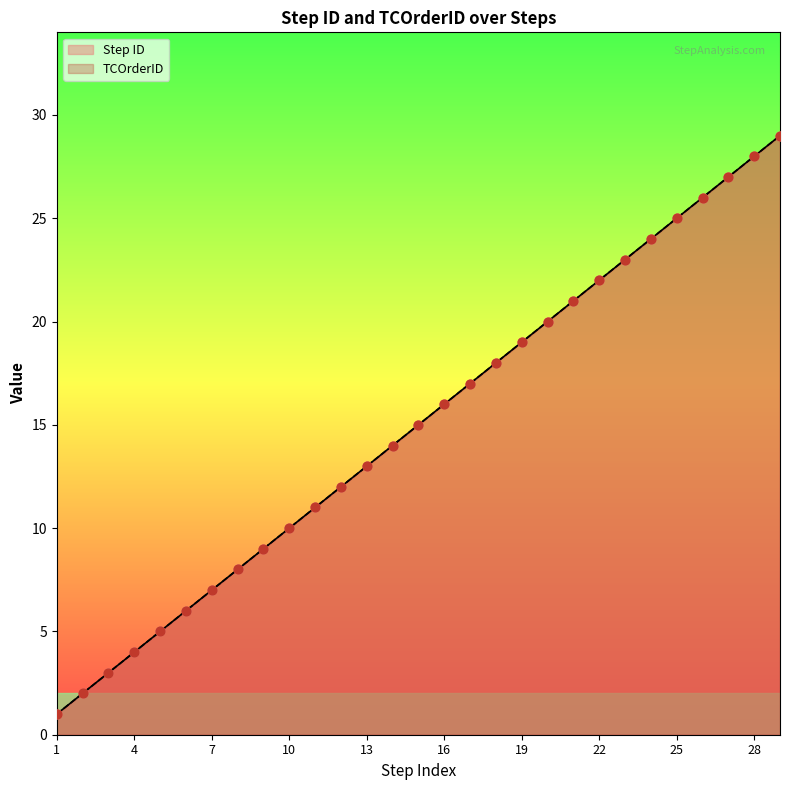

Which series reaches the minimum Y coordinate?

Step ID